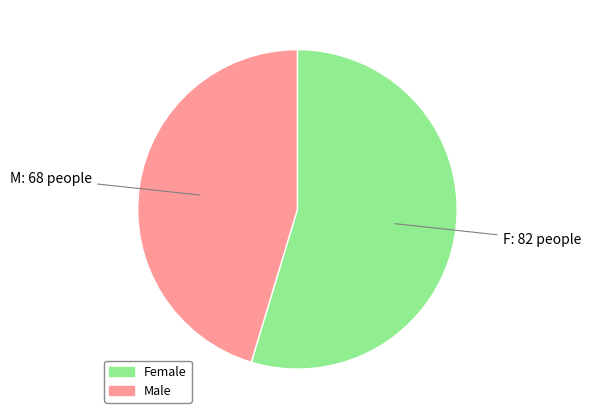

Do Female and Male together represent more than half of the pie?

Yes